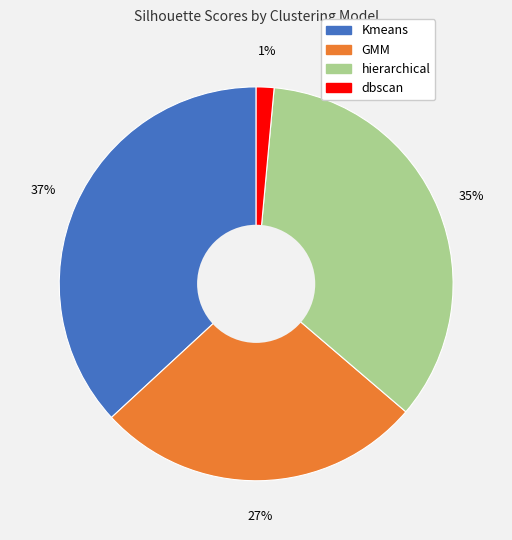

Rank the categories by value from lowest to highest.

dbscan, GMM, hierarchical, Kmeans